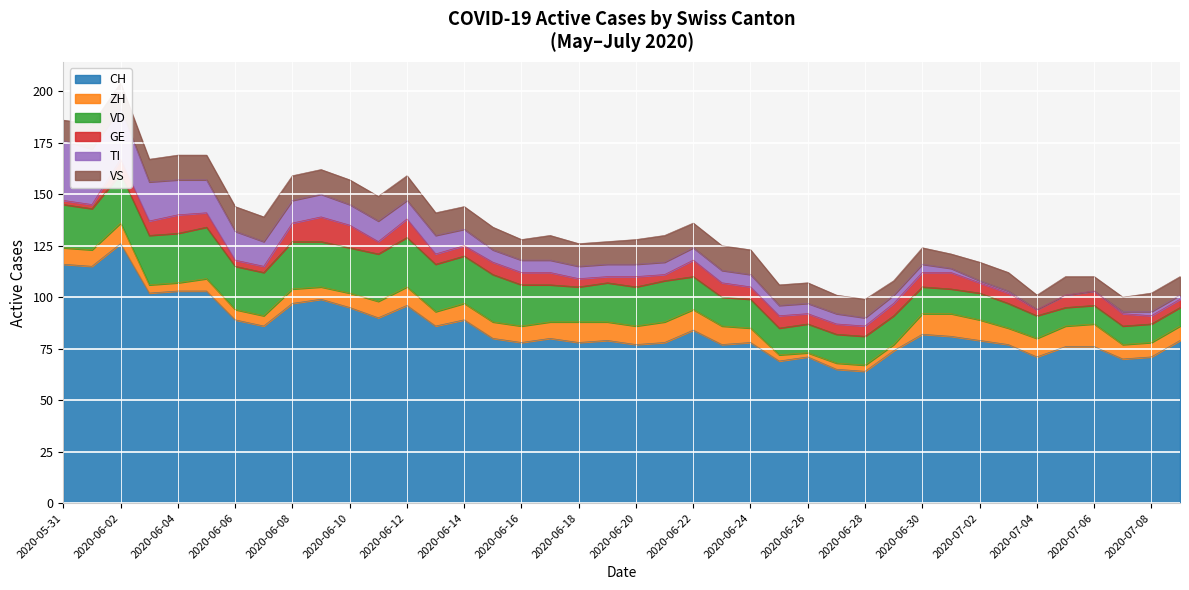

The value of VS at 2020-06-17 is 12. True or false?

True